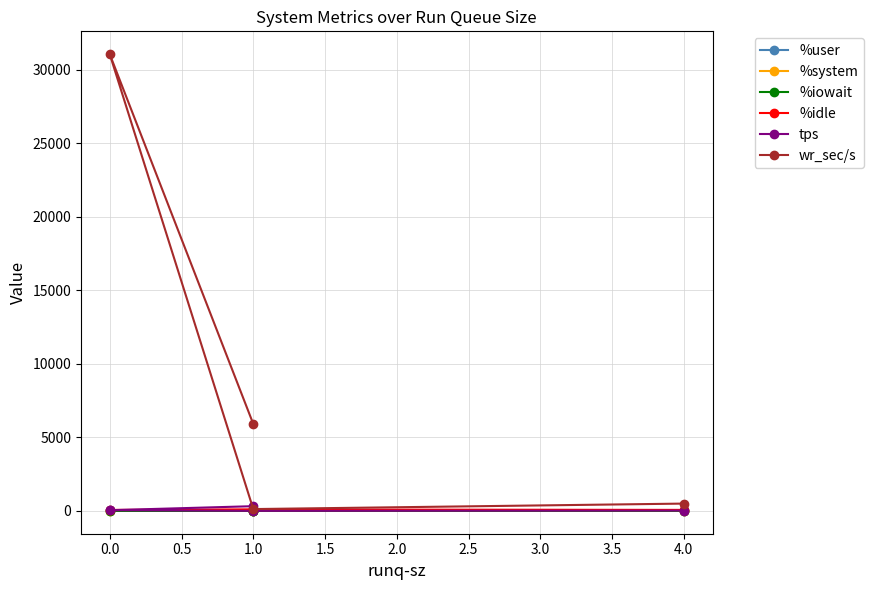

At 0.0, list the series in order from largest to smallest.

wr_sec/s, %idle, tps, %user, %system, %iowait